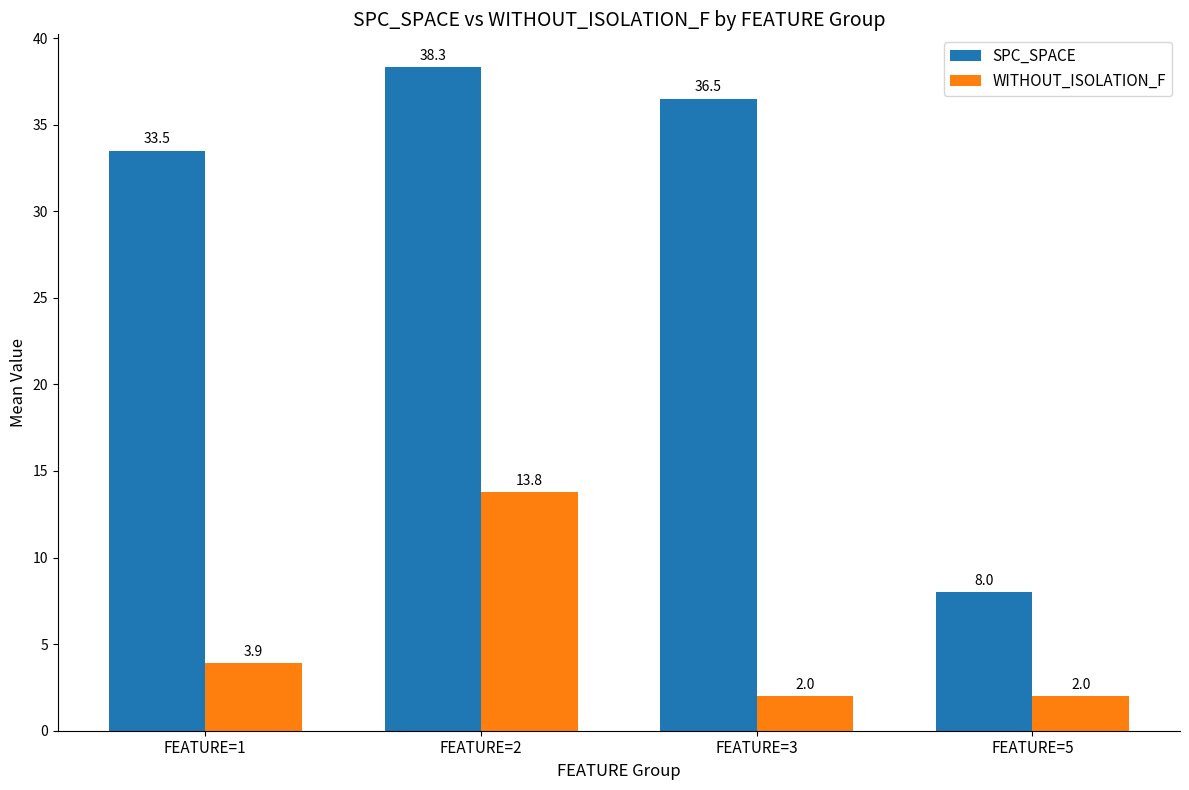

At which category is the sum across all series the highest?

FEATURE=2